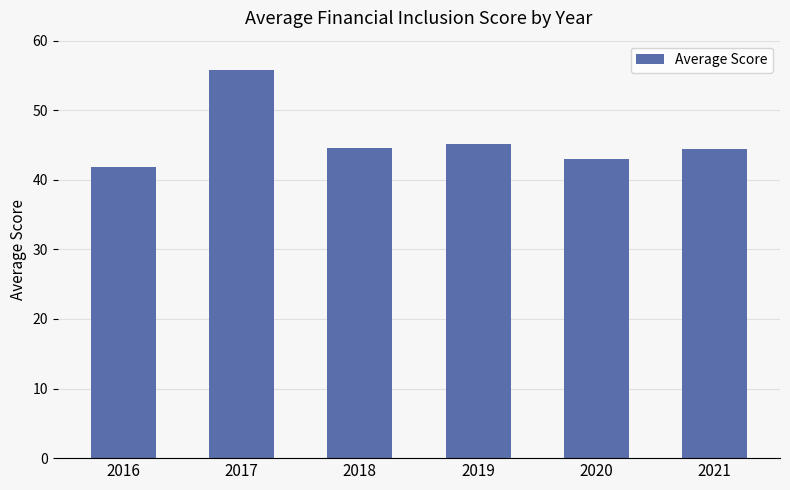

The chart shows a value of 78.2 at 2018. True or false?

False